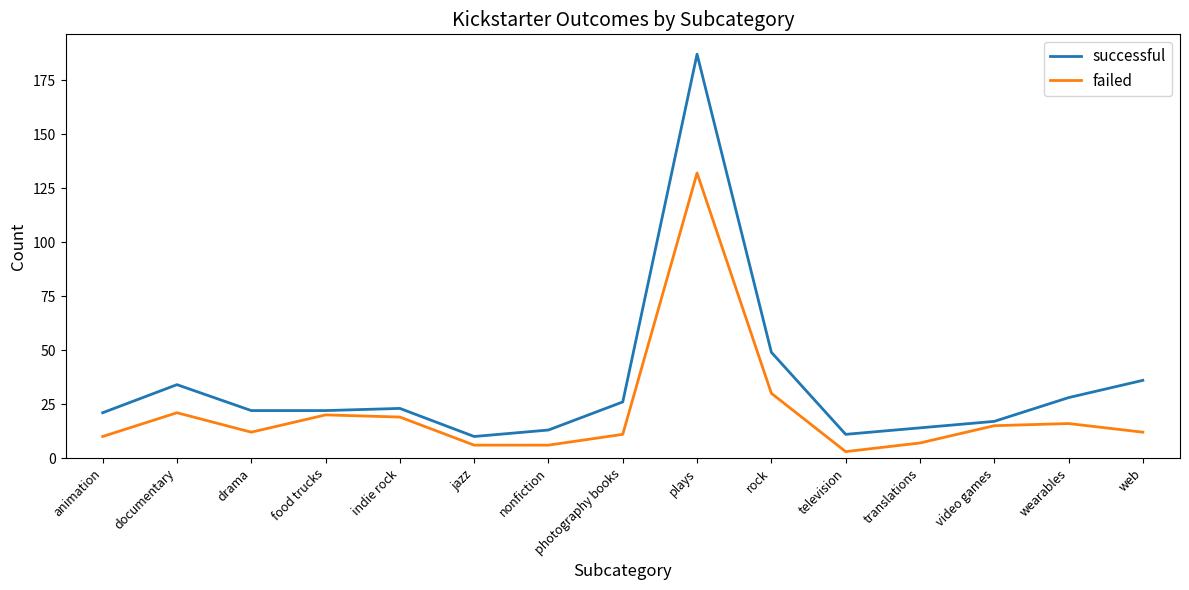

True or false: successful has a value of 18 at television.

False